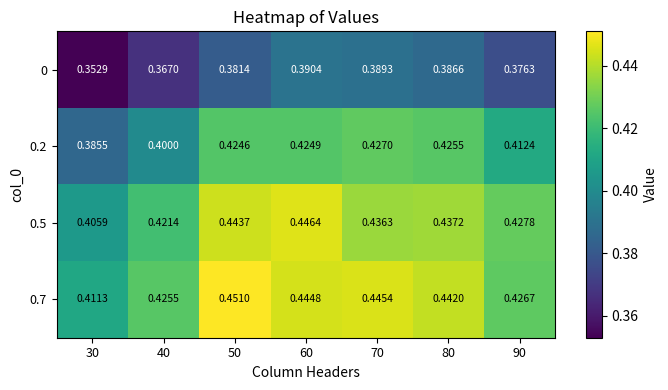

Is the value of 0.7 at 30 greater than the value of 0.5 at 40?

No